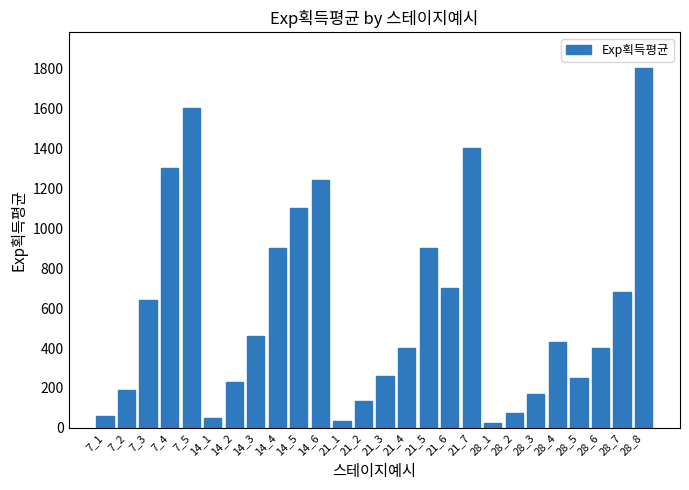

How many values are below 428?

13